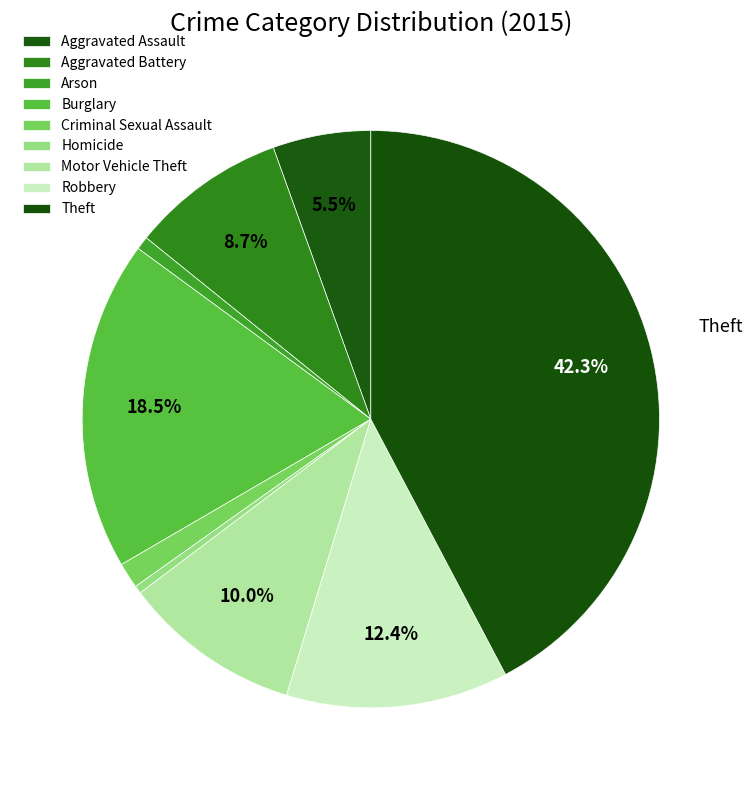

Which category has the smallest portion of the pie?

Homicide